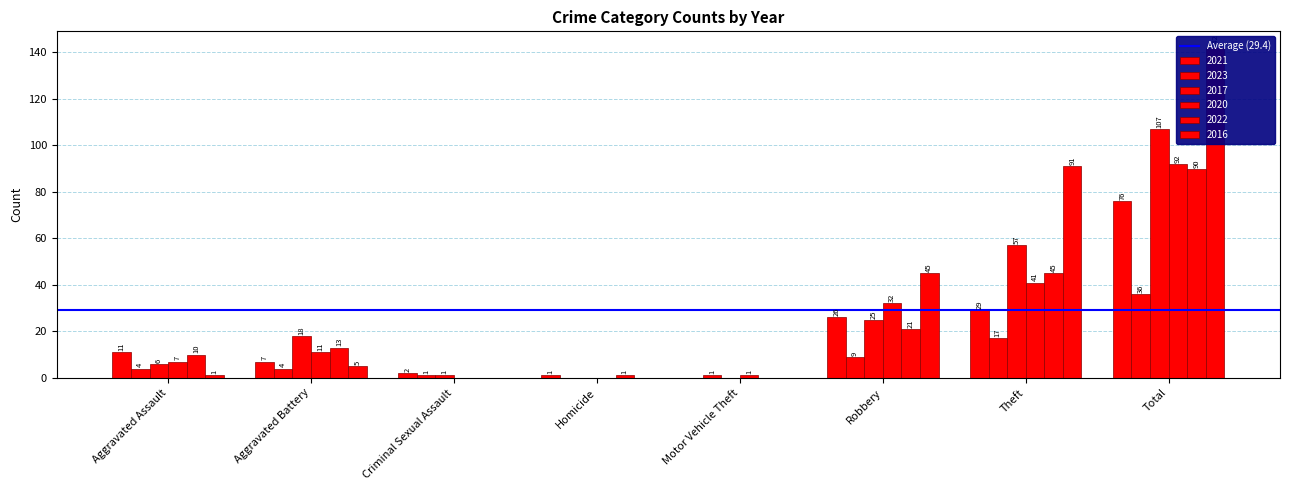

What is the sum of the 2023 values at Aggravated Assault and Criminal Sexual Assault?

5